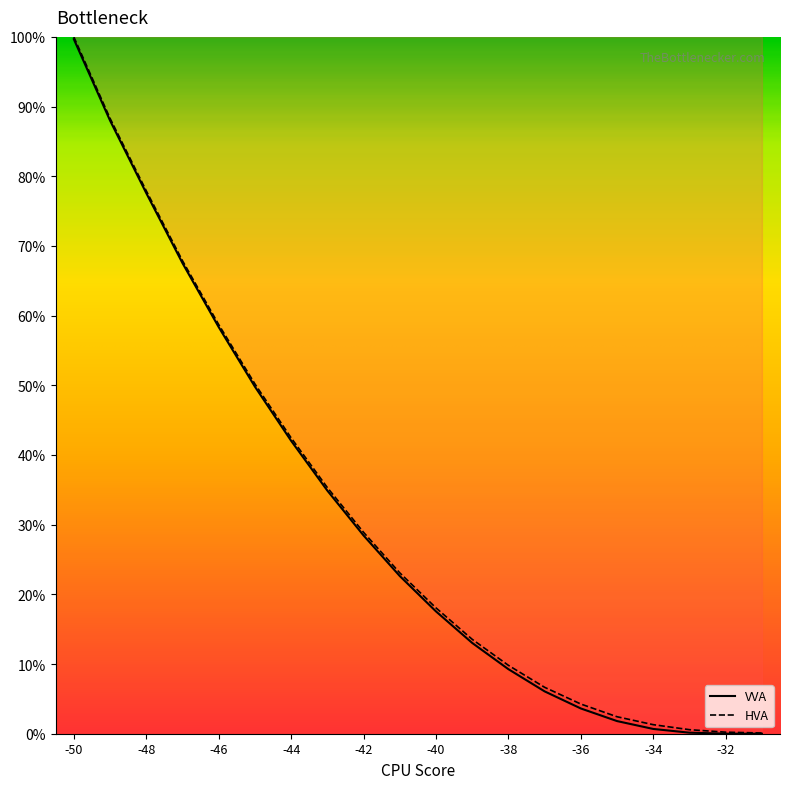

List the series in order of their overall mean, highest first.

HVA, VVA